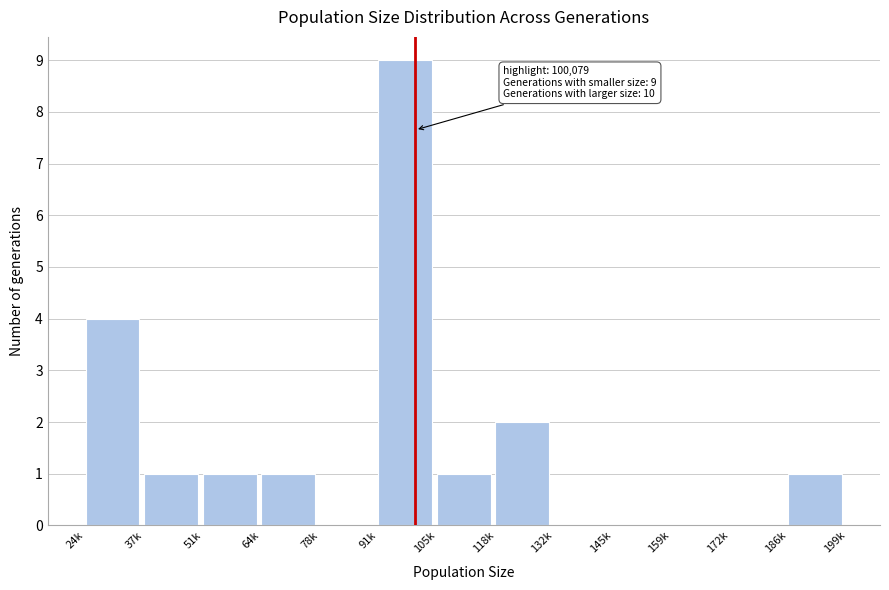

Reading left to right, extract all data points from this chart.

24k=4	37k=1	51k=1	64k=1	78k=0	91k=9	105k=1	118k=2	132k=0	145k=0	159k=0	172k=0	186k=1